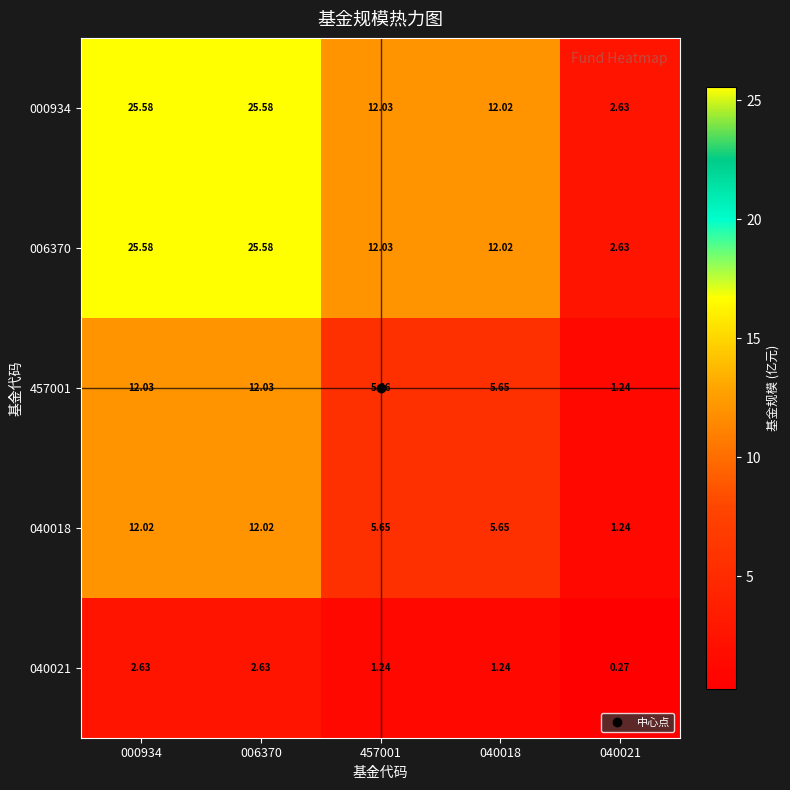

Is the value of 457001 at 040021 greater than the value of 006370 at 040018?

No